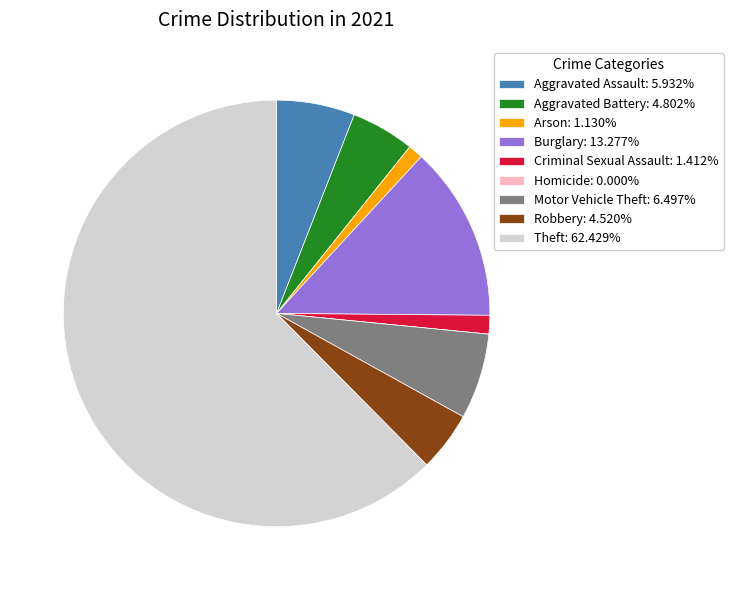

Do Burglary: 13.277% and Criminal Sexual Assault: 1.412% together represent more than half of the pie?

No